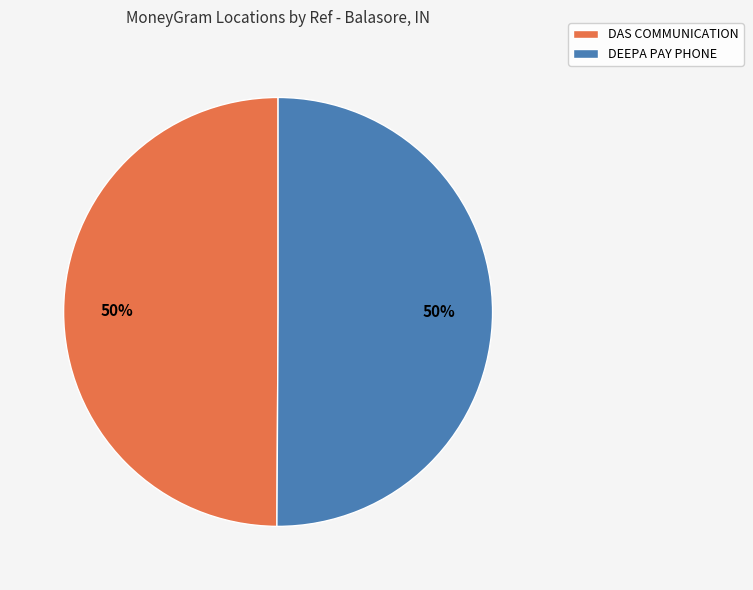

Combined, do DAS COMMUNICATION and DEEPA PAY PHONE account for over 50%?

Yes